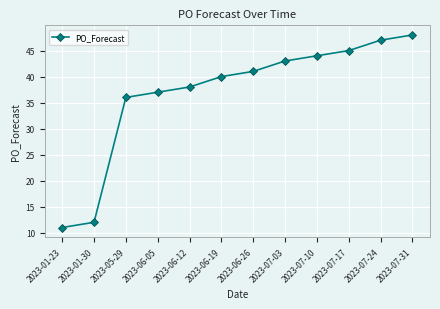

What is the sum of the values at 2023-06-26 and 2023-01-30?

53